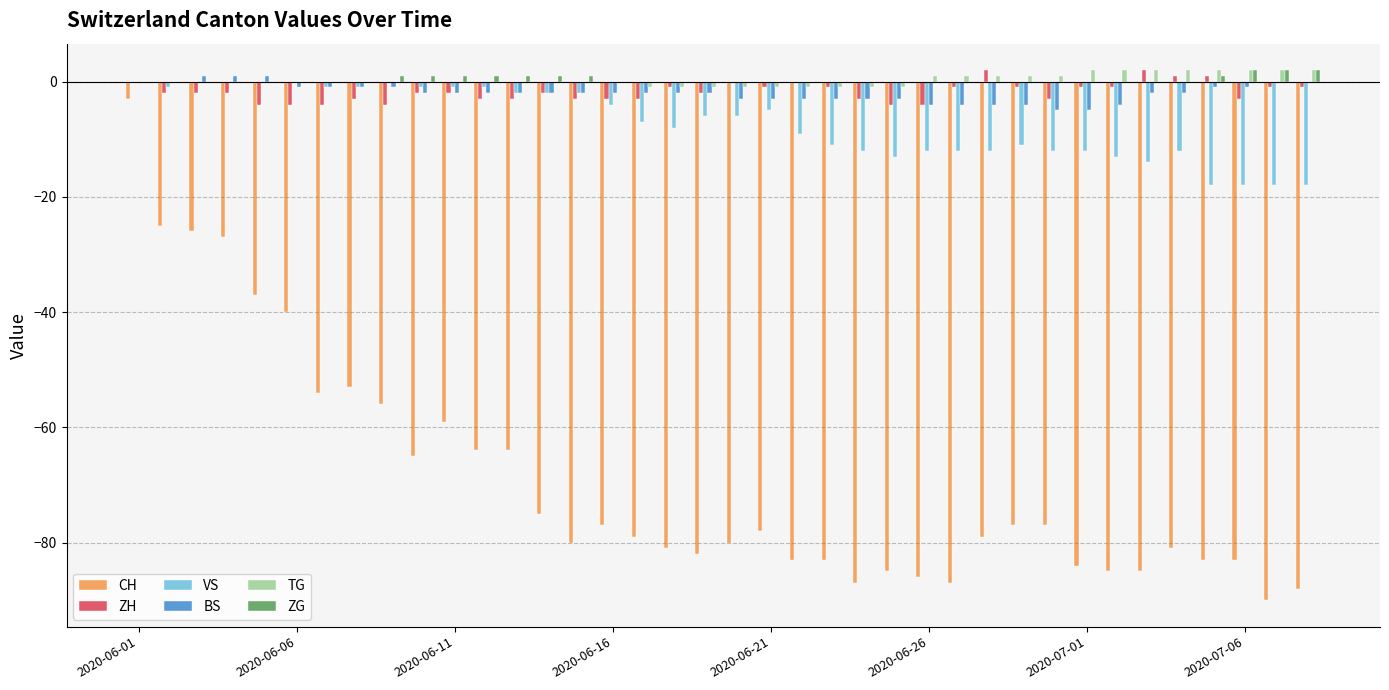

What is the sum of all CH values?

-2628